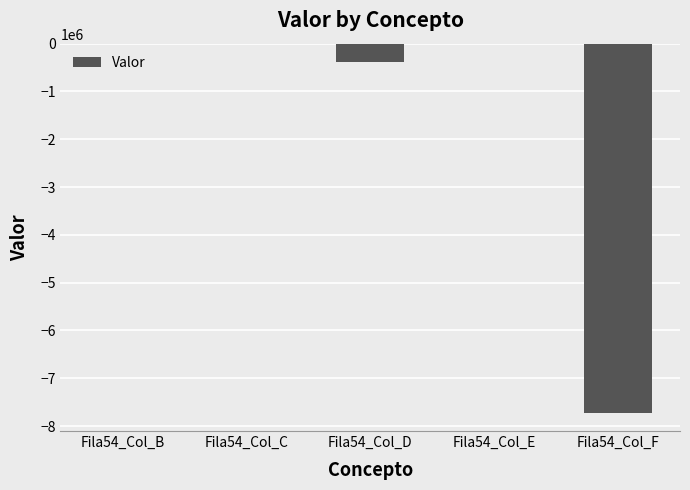

Between Fila54_Col_D and Fila54_Col_F, which is larger?

Fila54_Col_D